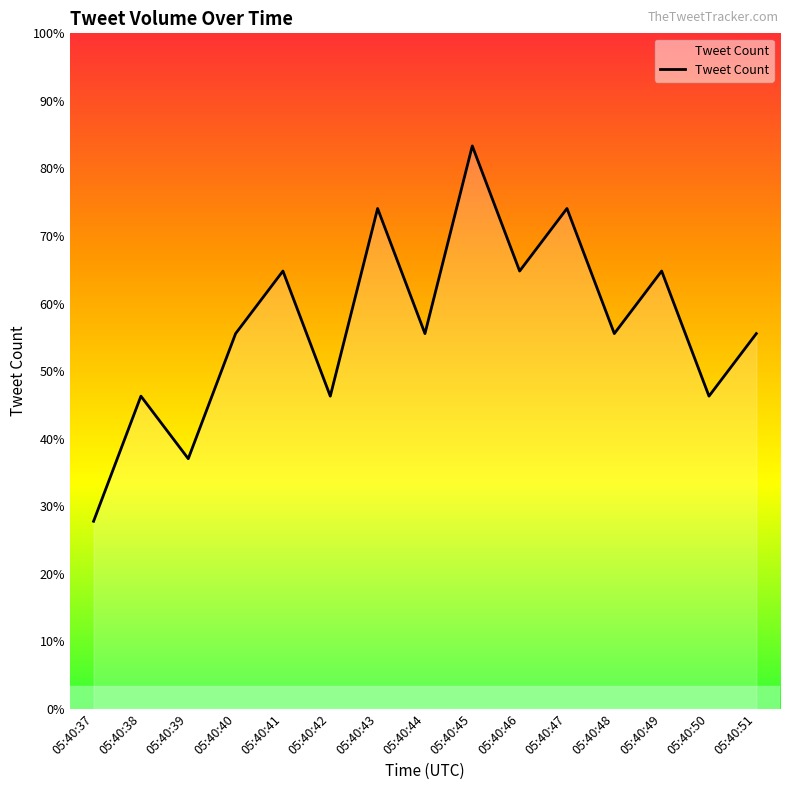

List the labels in order of value, largest first.

05:40:45, 05:40:43, 05:40:47, 05:40:41, 05:40:46, 05:40:49, 05:40:40, 05:40:44, 05:40:48, 05:40:51, 05:40:38, 05:40:42, 05:40:50, 05:40:39, 05:40:37